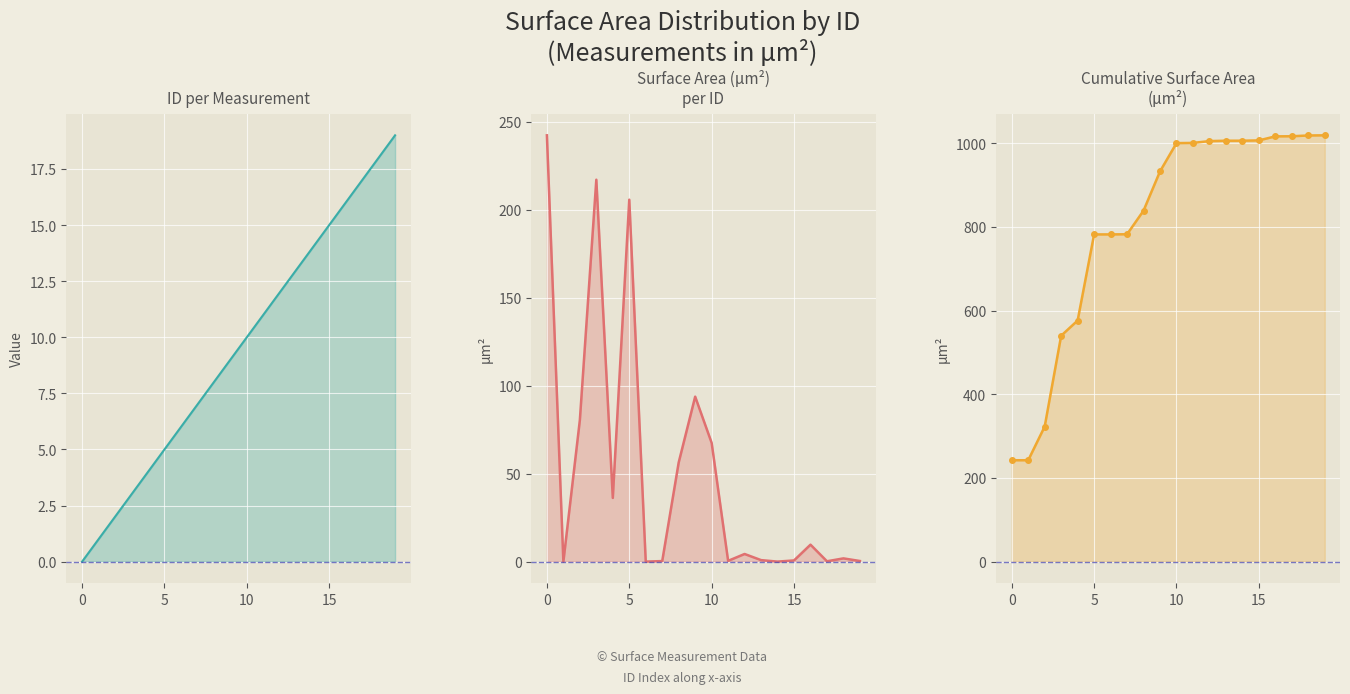

Is it true that ID equals 6.3 at 13?

False